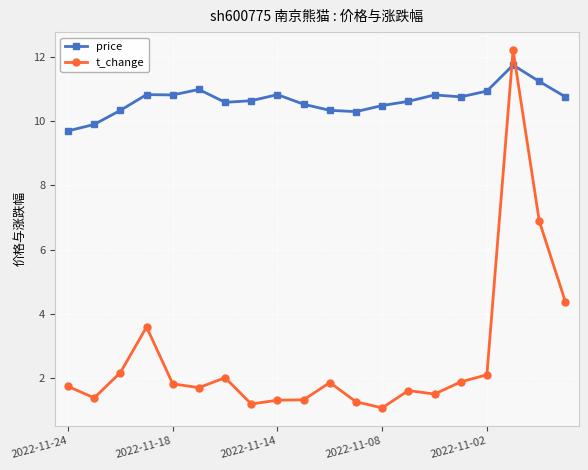

What is the value of the price point at the 17th from the left?

10.9